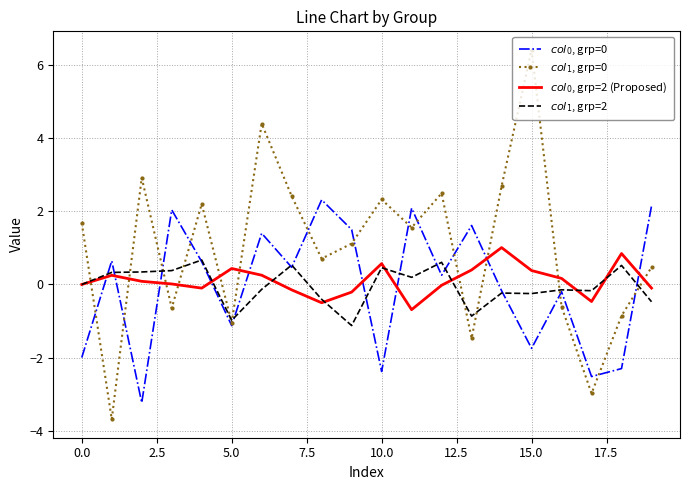

What is the maximum value shown in the chart?

6.4